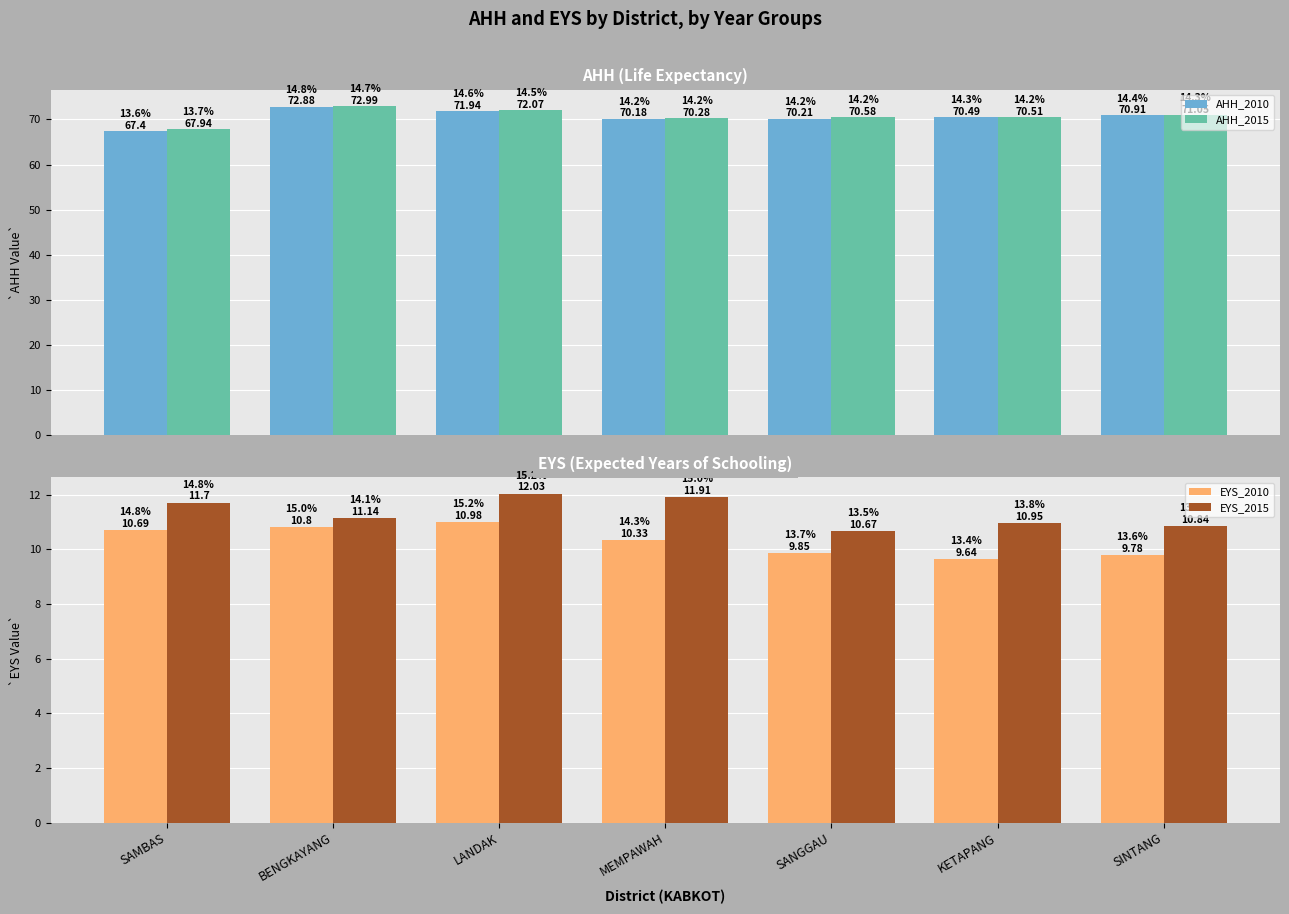

What is the difference between the AHH_2015 values at SINTANG and LANDAK?

1.0